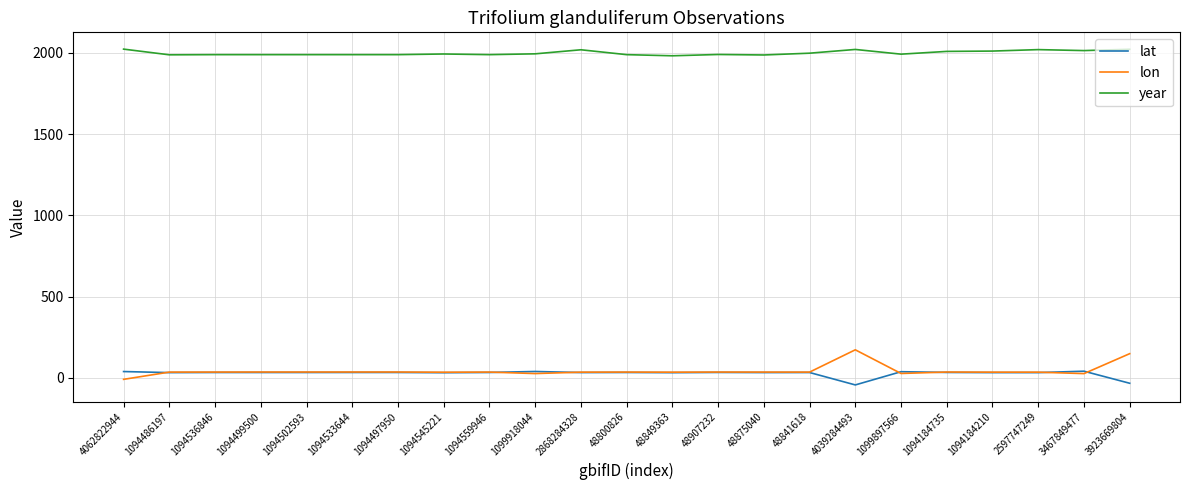

Rank the series by their maximum value, from lowest to highest.

lat, lon, year